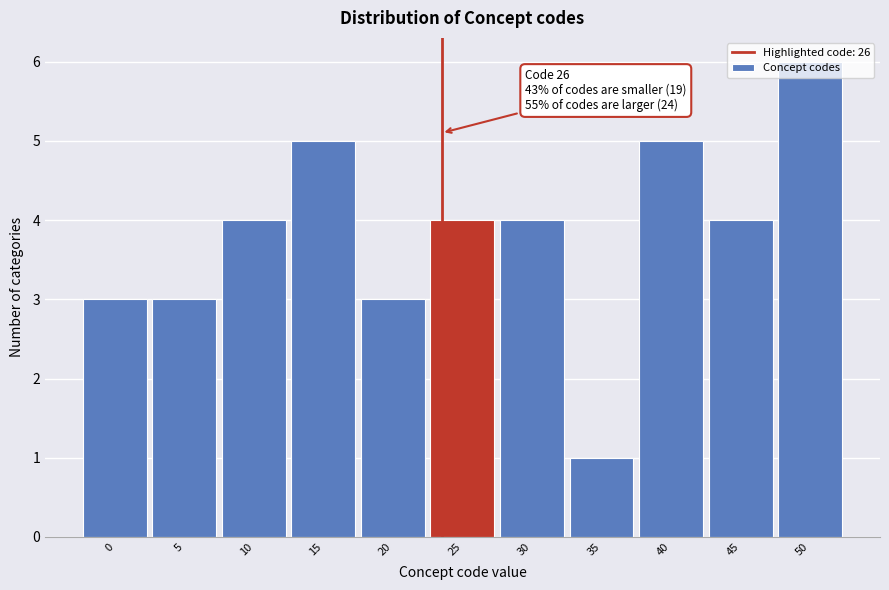

The chart shows a value of 3 at 20. True or false?

True